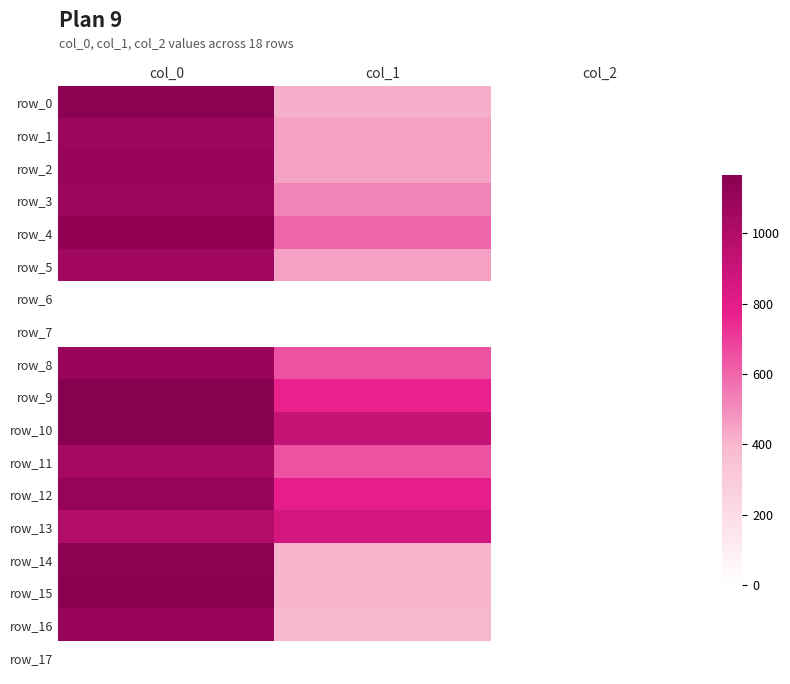

Reading left to right, list all the values displayed in this chart.

row_0: 1146.7	415.1	2.0
row_1: 1076.7	452.2	2.0
row_2: 1100.0	448.9	2.0
row_3: 1083.3	526.5	2.0
row_4: 1130.0	600.8	2.0
row_5: 1053.3	455.6	2.0
row_6: 0.0	0.0	0.0
row_7: 0.0	0.0	0.0
row_8: 1090.0	648.0	2.0
row_9: 1166.7	769.5	2.0
row_10: 1166.7	914.6	2.0
row_11: 1046.7	651.4	2.0
row_12: 1103.3	786.4	2.0
row_13: 990.0	860.6	2.0
row_14: 1136.7	401.6	2.0
row_15: 1153.3	405.0	2.0
row_16: 1096.7	394.9	2.0
row_17: 0.0	0.0	0.0